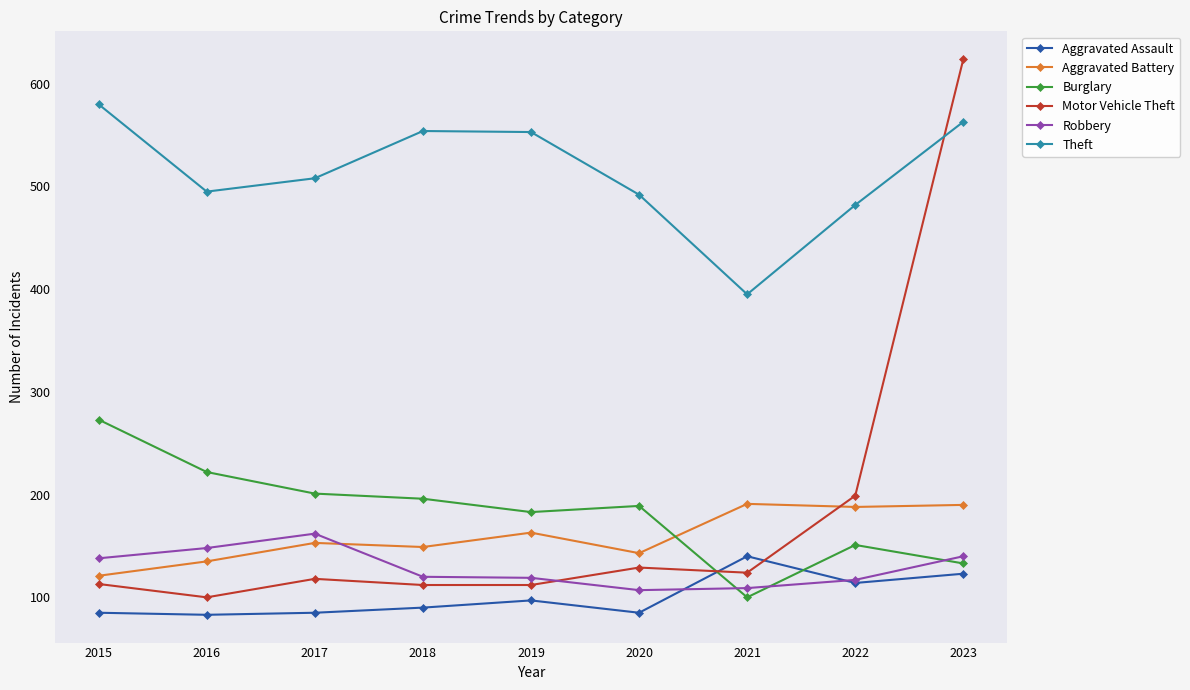

What is the total value across all series at 2018?

1221